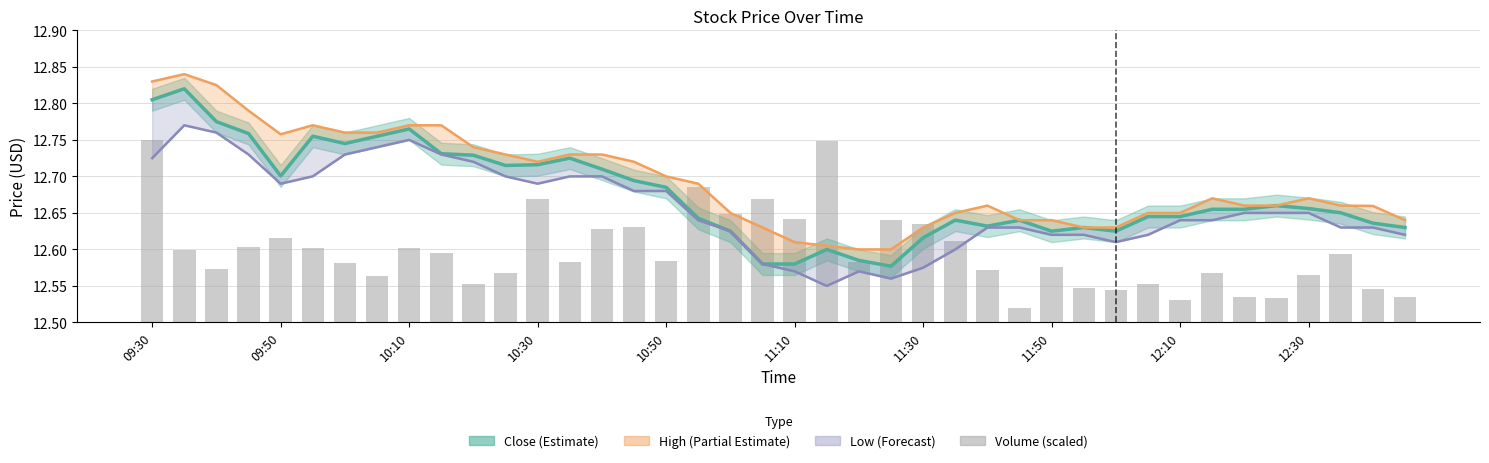

What is the sum of the High values at 10 and 30?

25.4